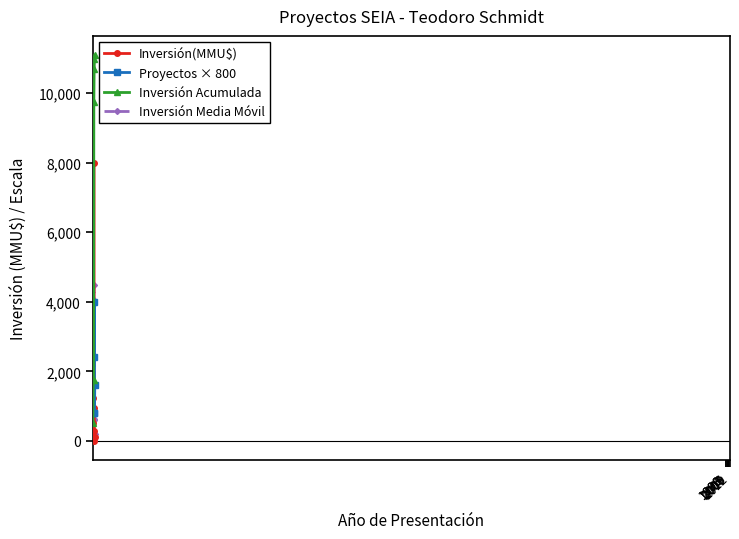

At how many categories does at least one series exceed 4918?

4